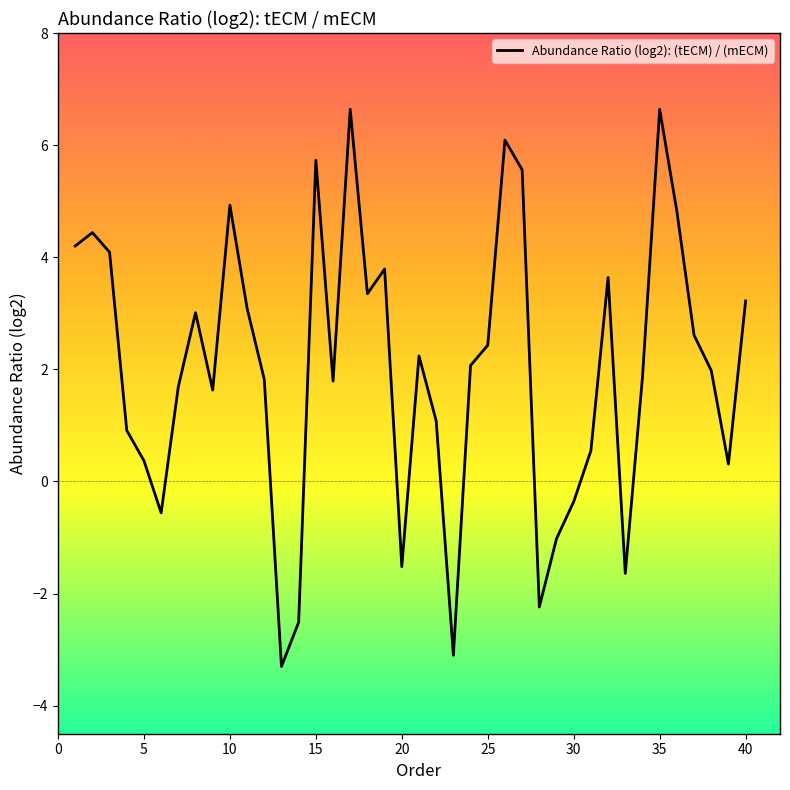

What is the difference between the maximum and minimum values?

9.9